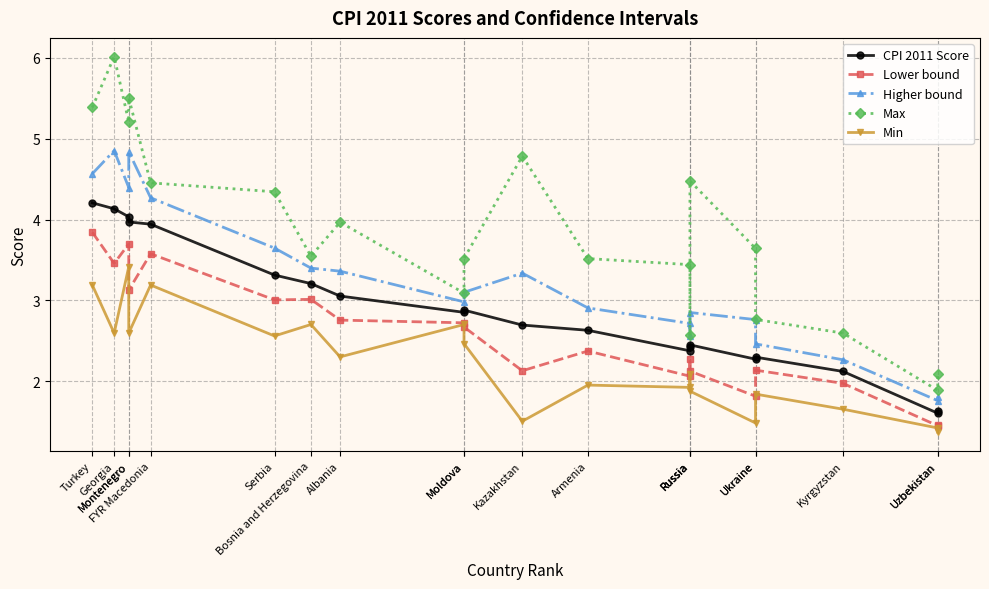

What is the maximum value for Lower bound?

3.8